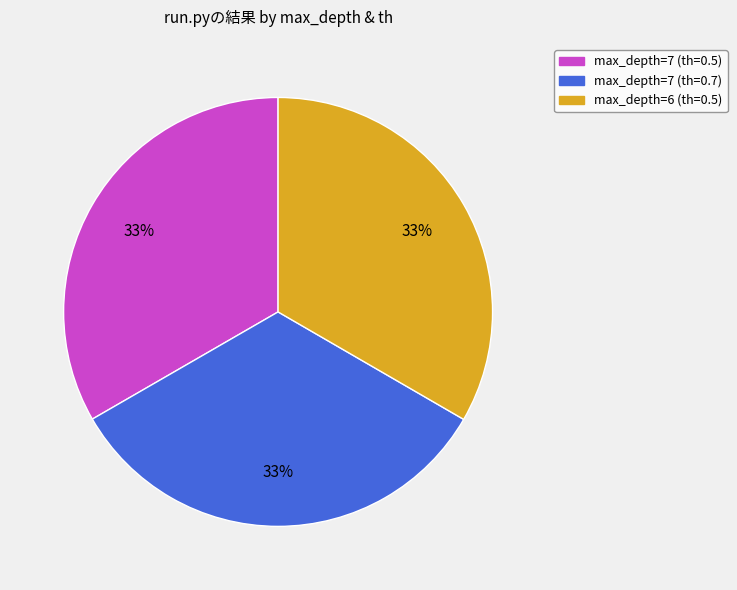

Combined, do max_depth=7 (th=0.7) and max_depth=6 (th=0.5) account for over 50%?

Yes